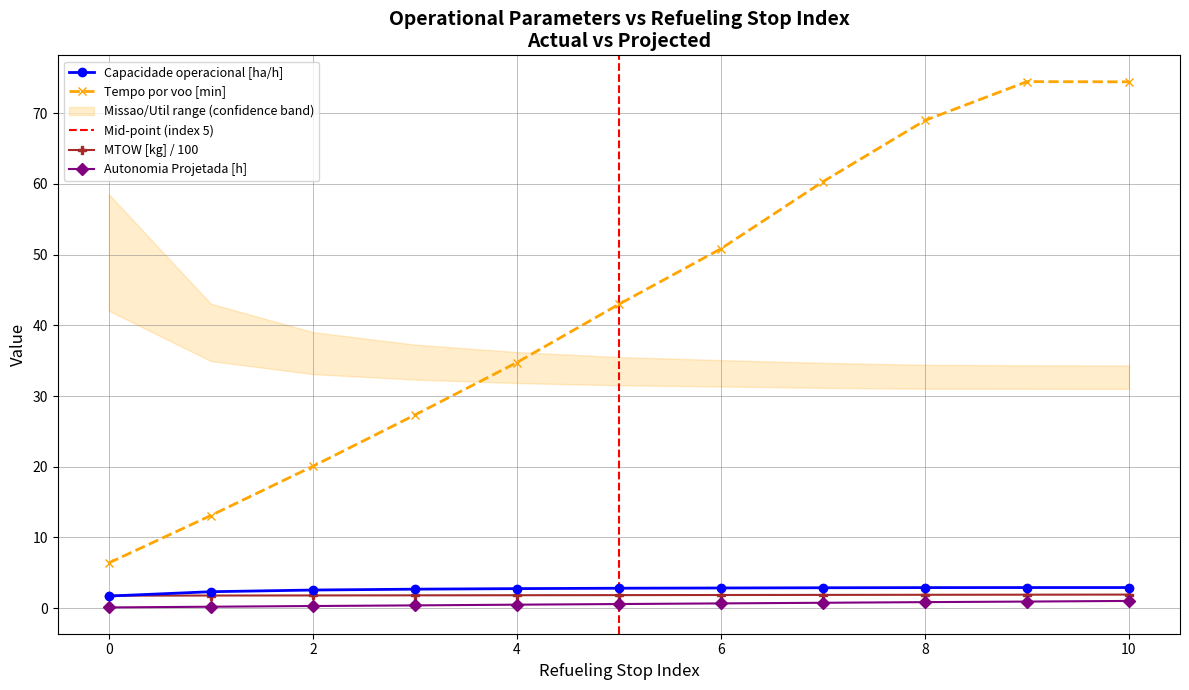

True or false: Capacidade operacional [ha/h] and Tempo por voo [min] intersect in this chart.

False